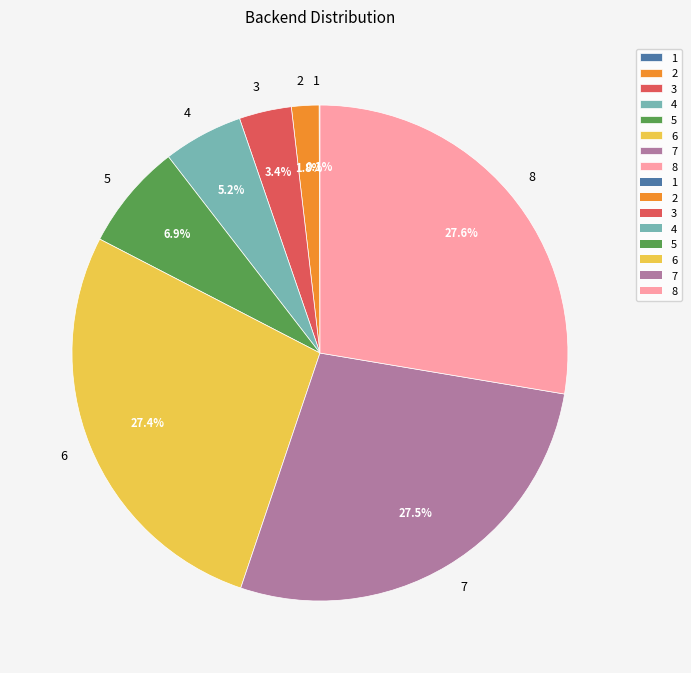

Does 3 represent more than half of the total?

No